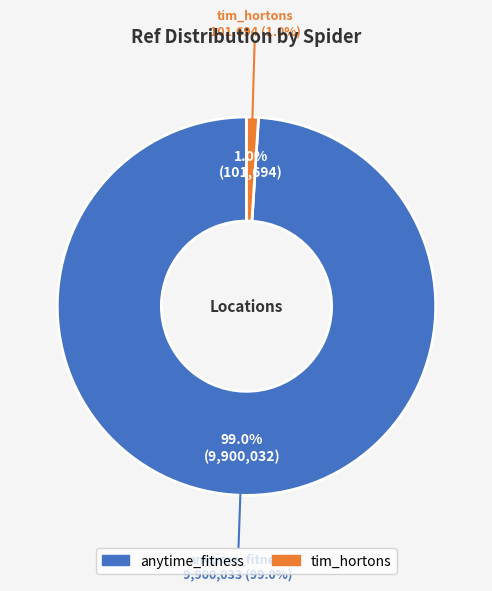

Combined, do anytime_fitness and tim_hortons account for over 50%?

Yes